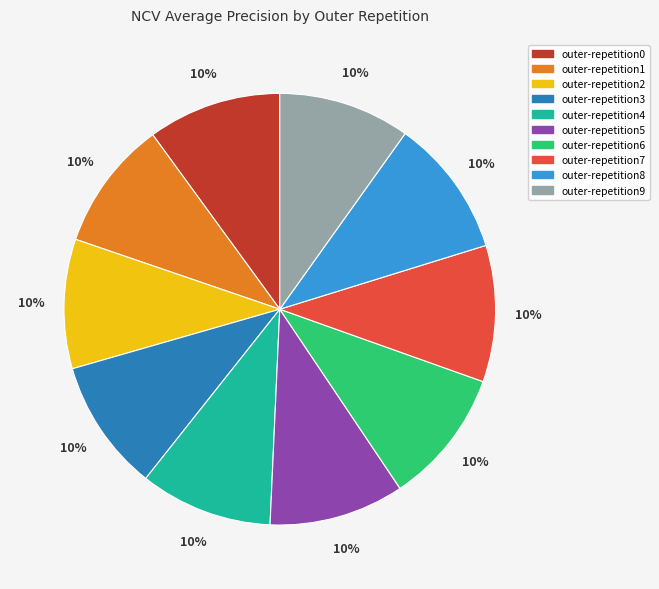

Combined, do outer-repetition5 and outer-repetition8 account for over 50%?

No